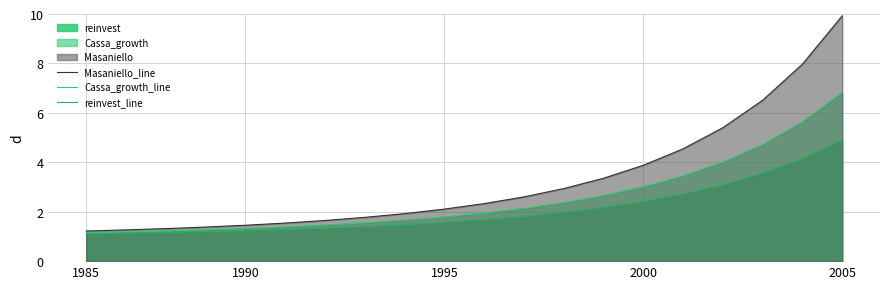

Reading left to right, what are all the values shown in this chart?

Masaniello_line: 1.2	1.3	1.3	1.4	1.5	1.5	1.6	1.8	1.9	2.1	2.3	2.6	2.9	3.4	3.9	4.5	5.4	6.5	8.0	9.9
Cassa_growth_line: 1.2	1.2	1.2	1.3	1.3	1.4	1.5	1.6	1.7	1.8	1.9	2.1	2.4	2.7	3.0	3.4	4.0	4.7	5.6	6.8
reinvest_line: 1.1	1.1	1.2	1.2	1.2	1.3	1.3	1.4	1.5	1.6	1.7	1.8	2.0	2.2	2.4	2.7	3.1	3.6	4.1	4.9